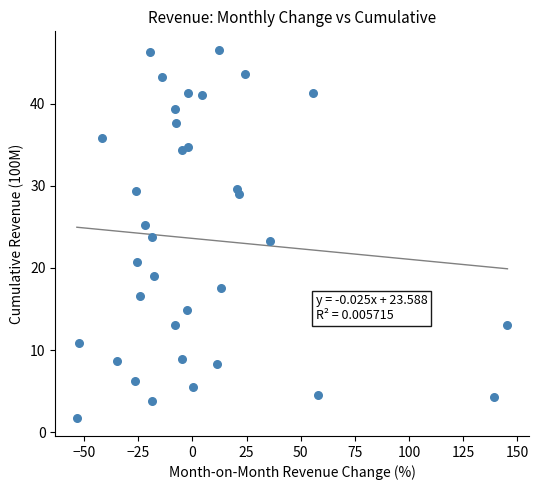

What is the range of Y values (max minus min)?

44.8